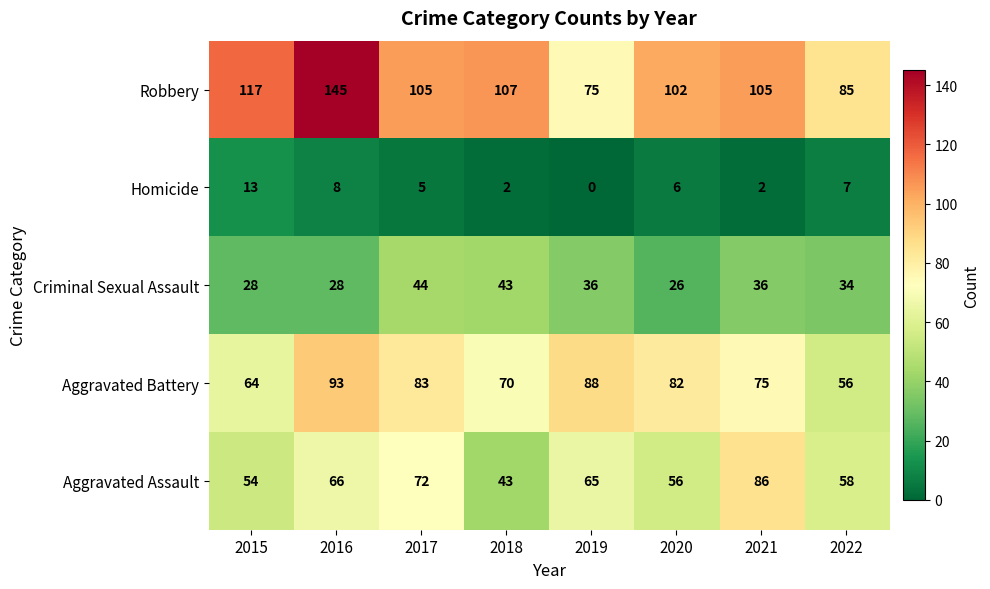

What is the approximate value of Robbery at 2019, to the nearest 5?

75